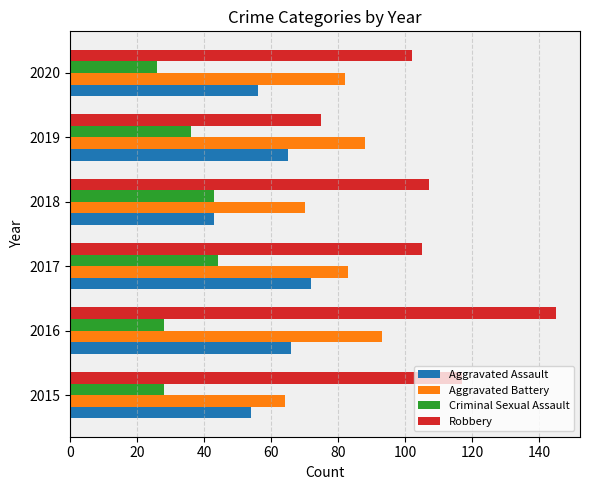

Which series has the largest range (max minus min)?

Robbery